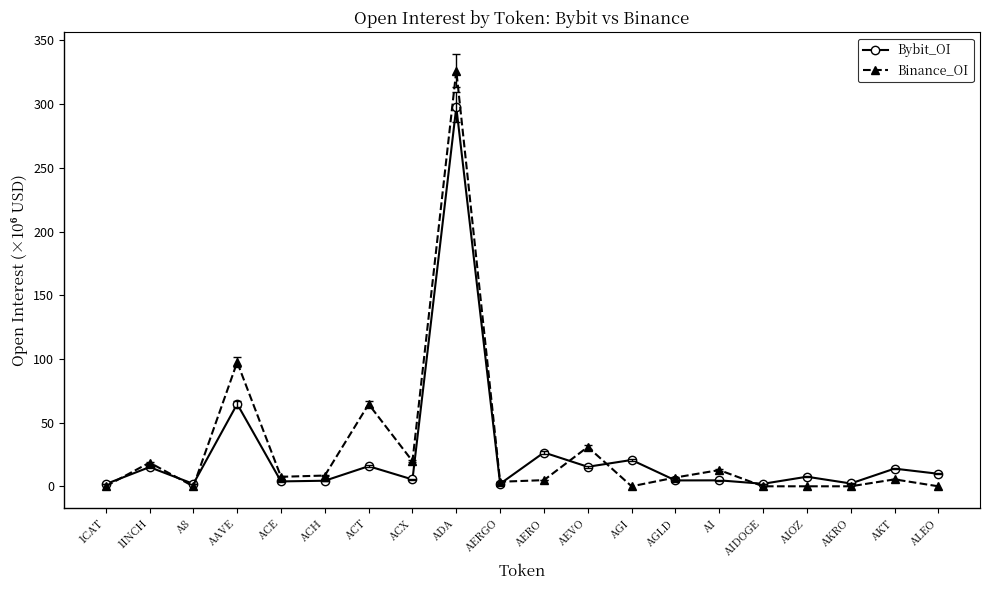

What is the difference between the maximum and minimum values in the Bybit_OI series?

296.0